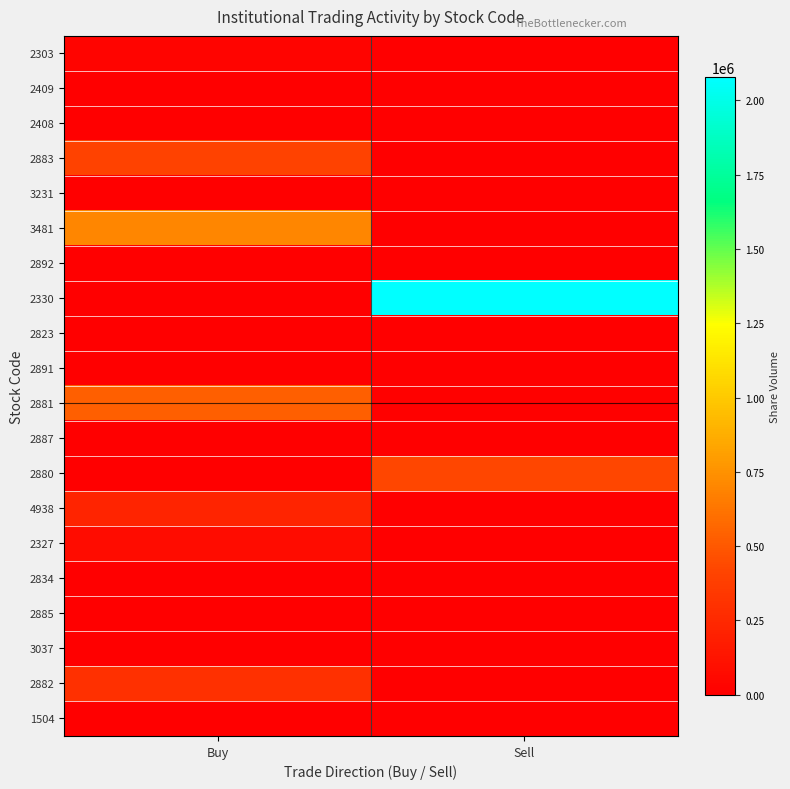

Between Buy and Sell, which is larger?

Buy